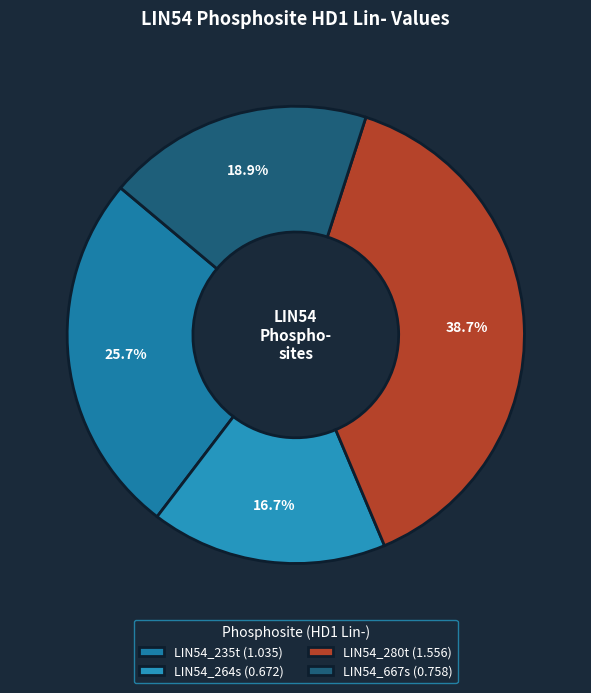

Is there any slice that represents more than half of the pie?

No